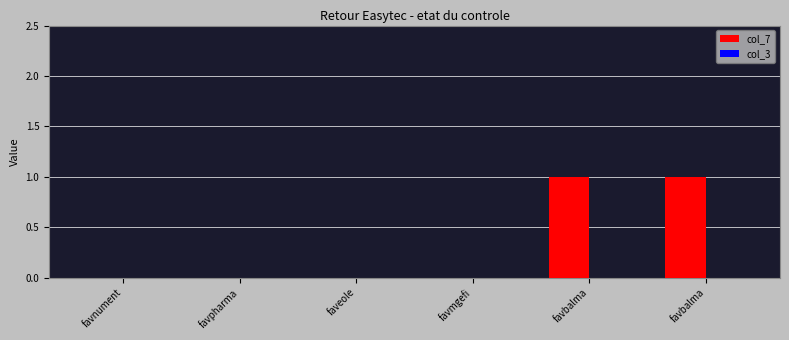

What is the label of the 5th bar from the right?

favpharma